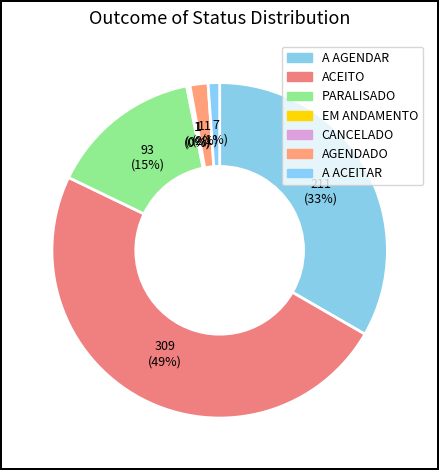

What percentage is NOT represented by A AGENDAR?

66.7%